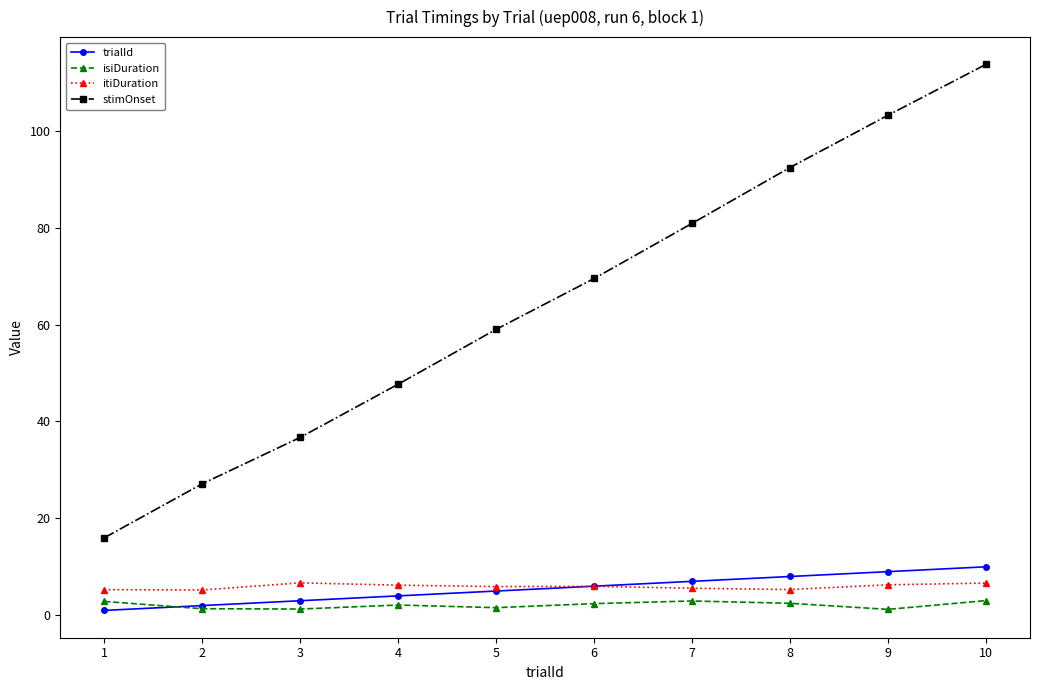

Which series has the largest total across all categories?

stimOnset